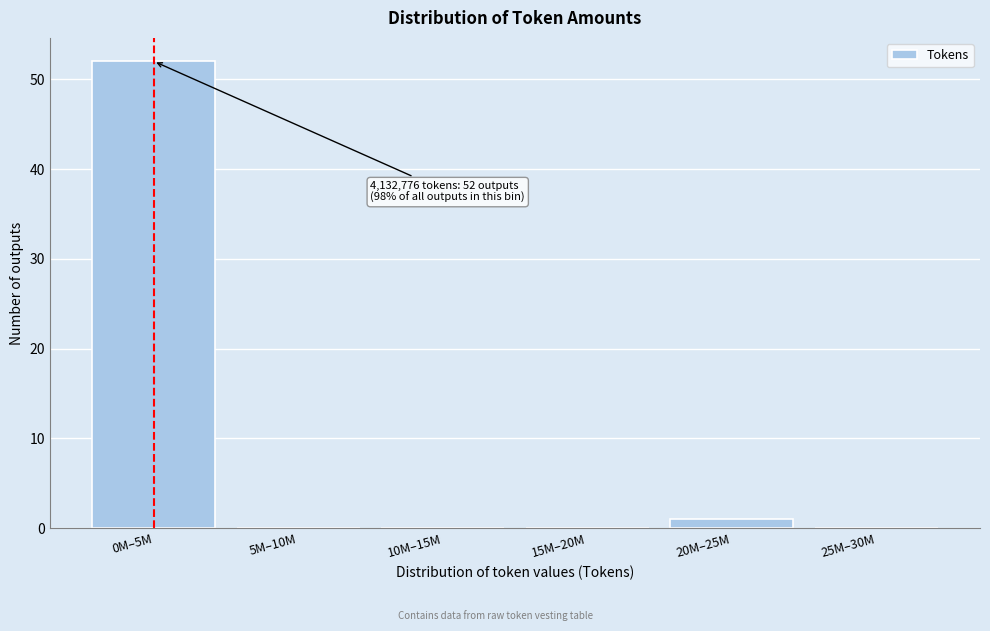

Reading left to right, extract all data points from this chart.

0M–5M=52	5M–10M=0	10M–15M=0	15M–20M=0	20M–25M=1	25M–30M=0